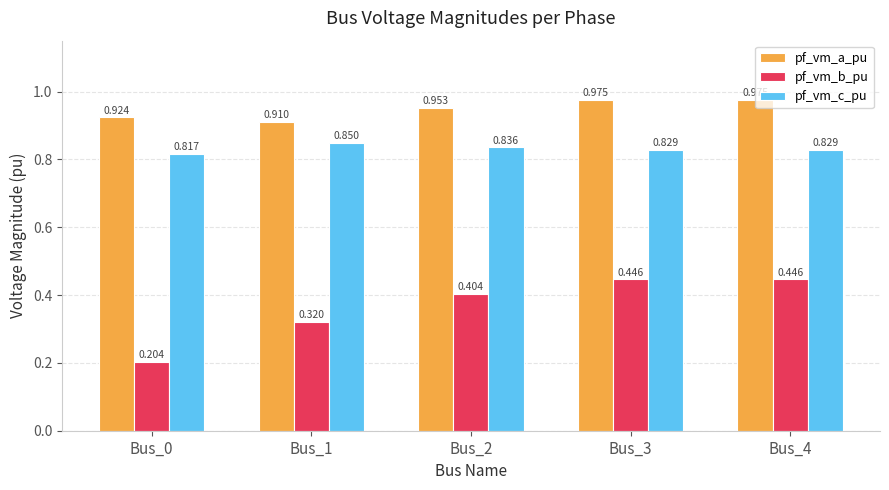

How many data points does each series have?

5